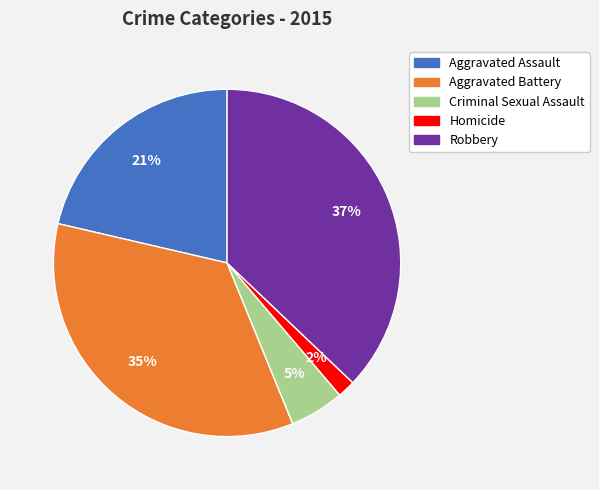

To the nearest percent, what percentage of the pie is Criminal Sexual Assault?

5%